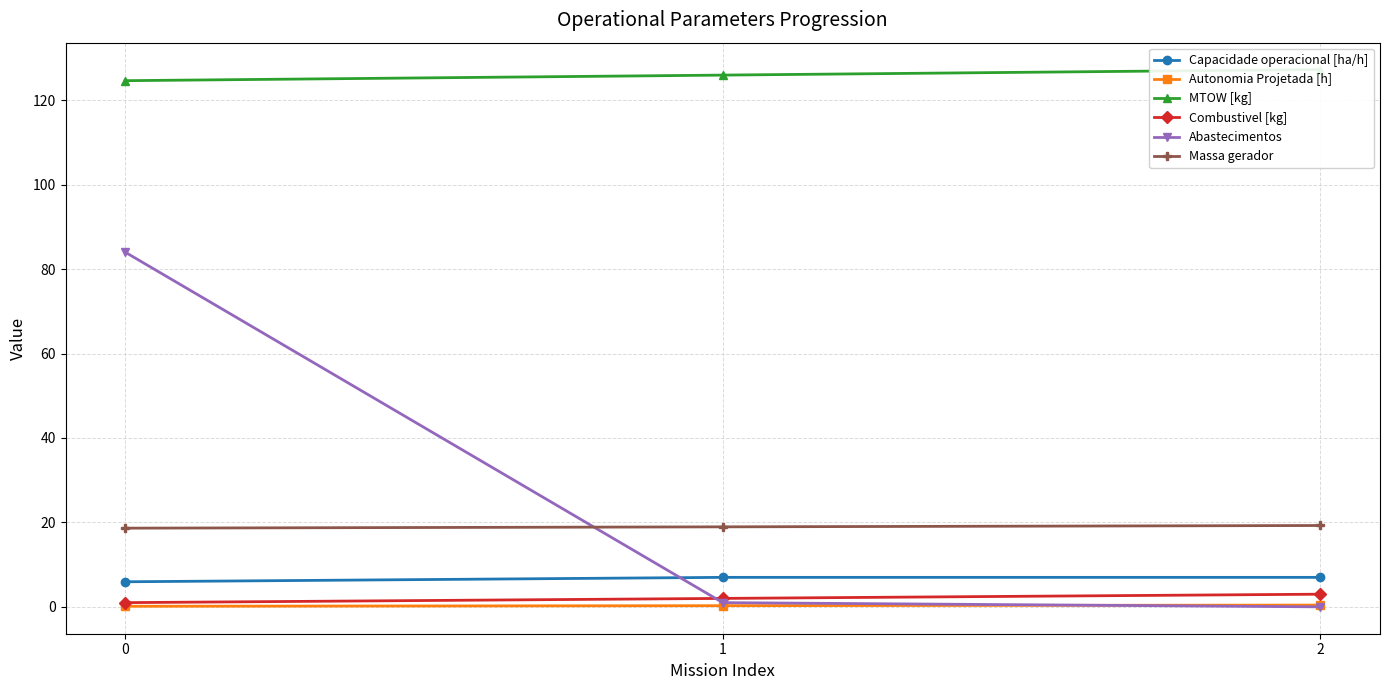

Reading right to left, what are all the values shown in this chart?

Capacidade operacional [ha/h]: 7.0	7.0	5.9
Autonomia Projetada [h]: 0.4	0.3	0.1
MTOW [kg]: 127.3	126.0	124.6
Combustivel [kg]: 3.0	2.0	1.0
Abastecimentos: 0.0	1.0	84.0
Massa gerador: 19.3	18.9	18.6